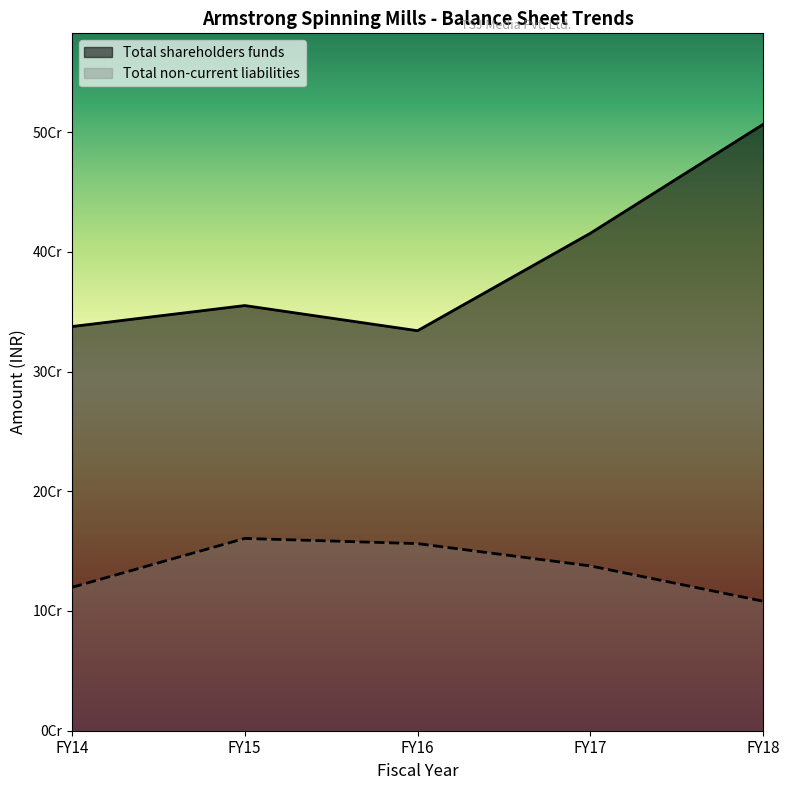

What is the smallest value displayed?

108141857.0